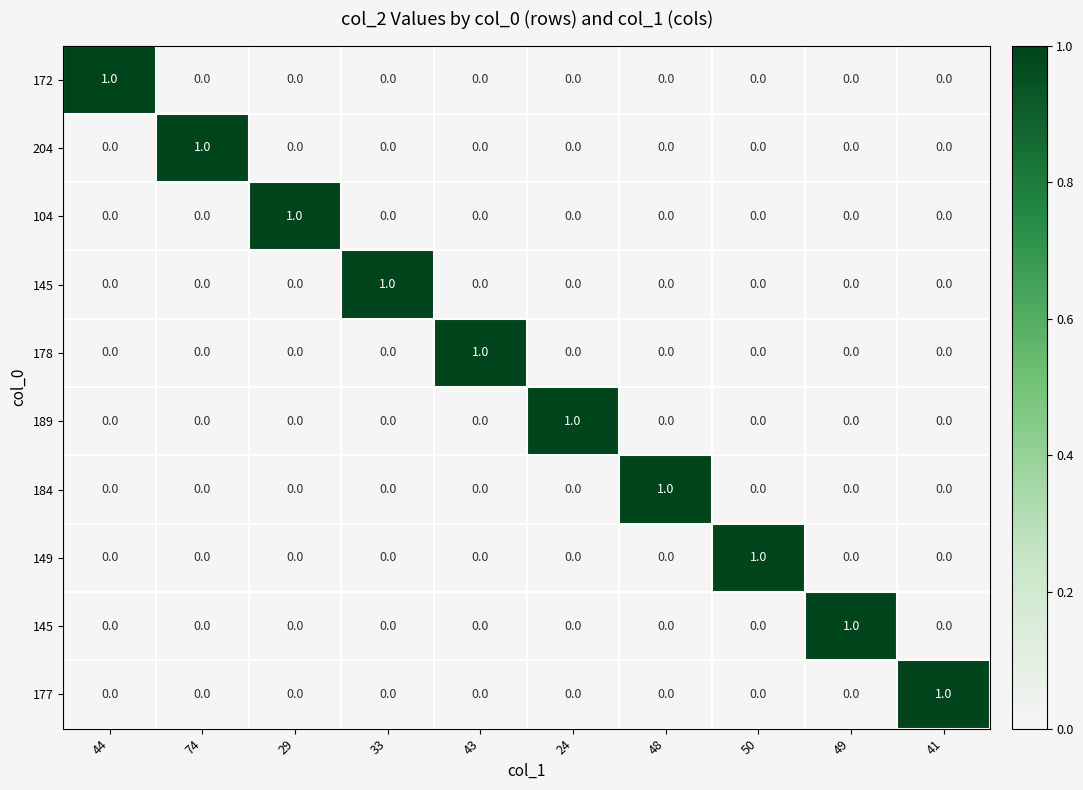

At which category does the chart reach its peak across all series?

44